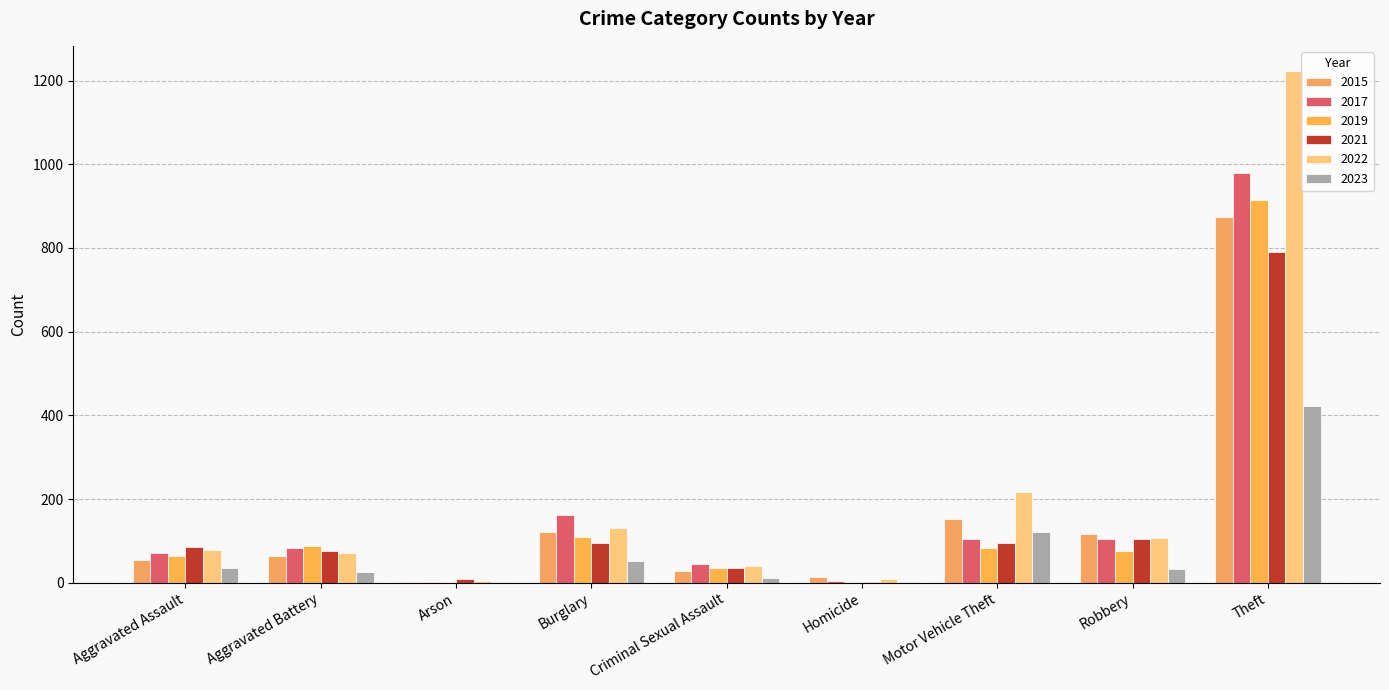

What is the average value of the 2017 series?

173